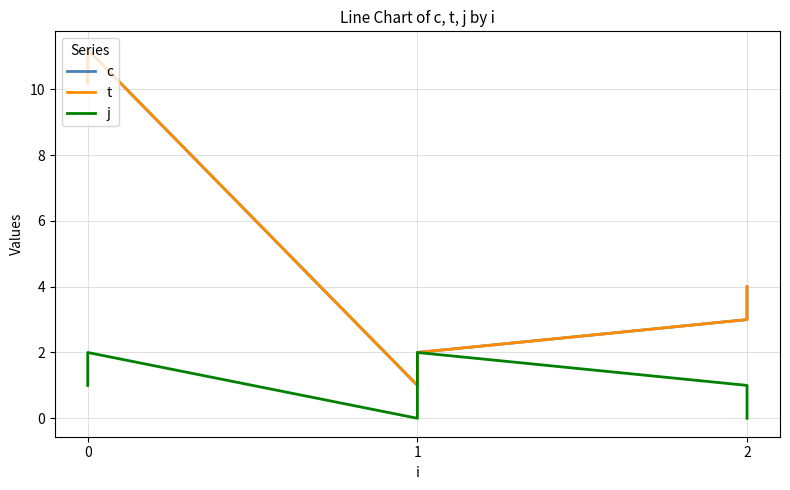

What is the value of the c point at the 3rd from the left?

1.0